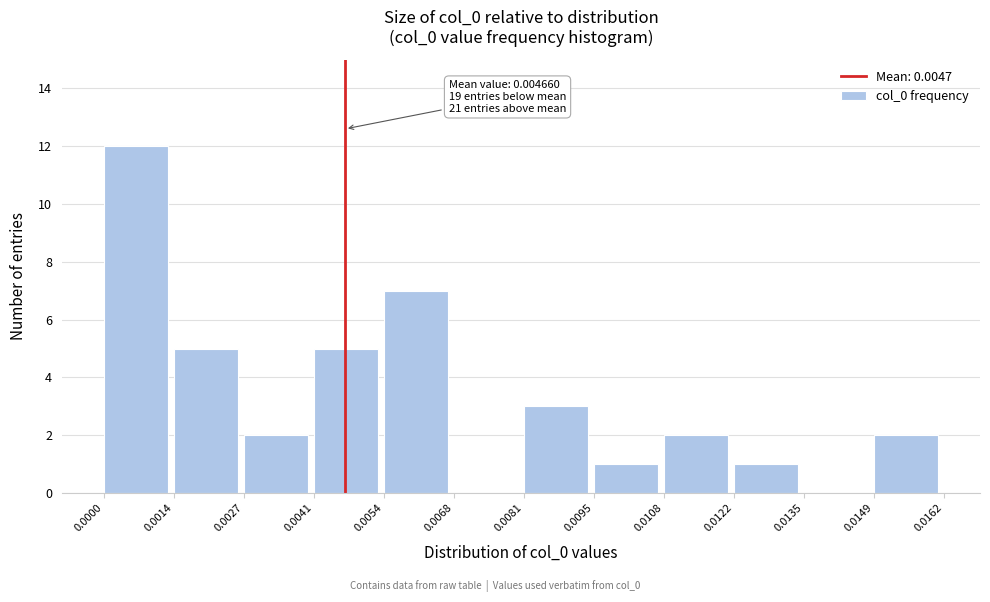

Over which range of the x-axis is the bar tallest?

0.0000 to 0.0014